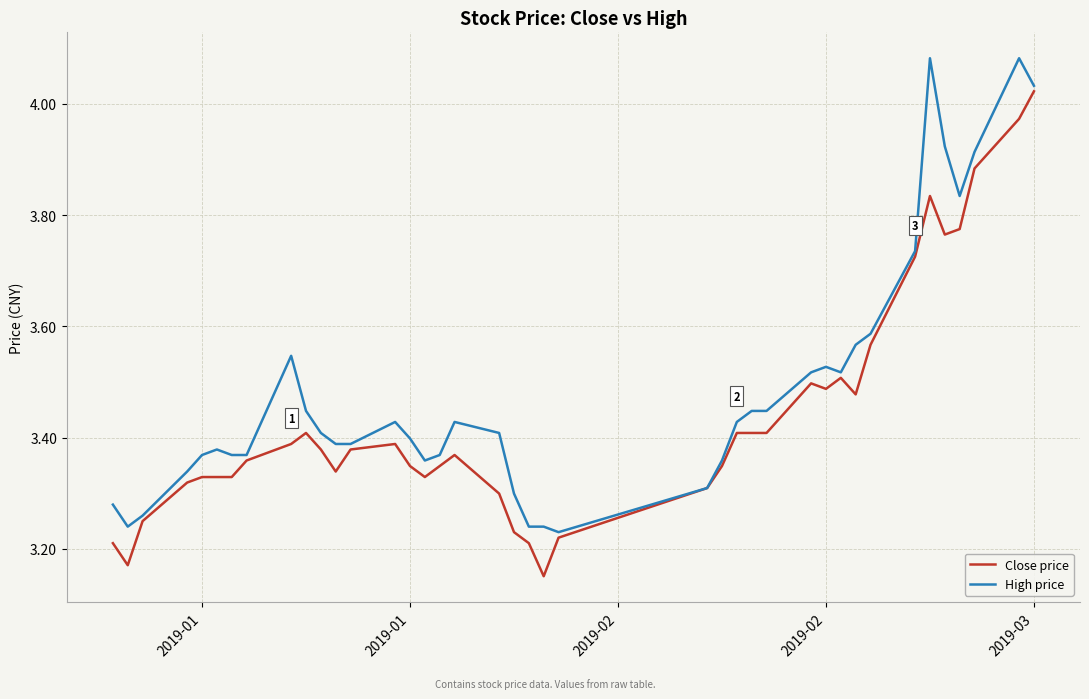

List the series in order of their peak value, highest first.

High price, Close price